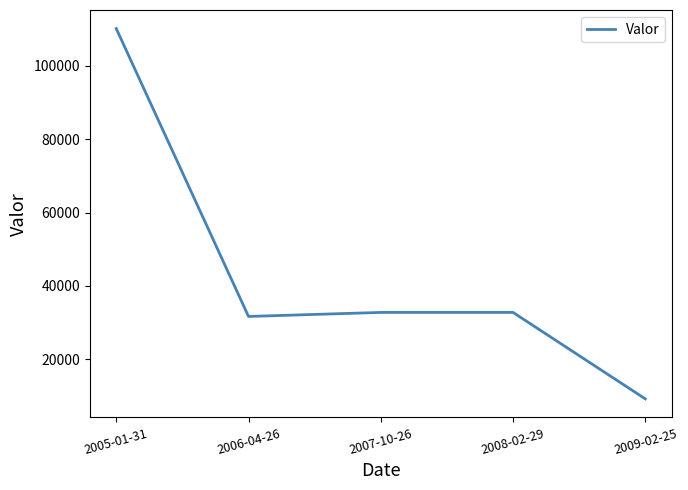

Reading left to right, extract all data points from this chart.

2005-01-31=110138	2006-04-26=31680	2007-10-26=32778	2008-02-29=32778	2009-02-25=9216